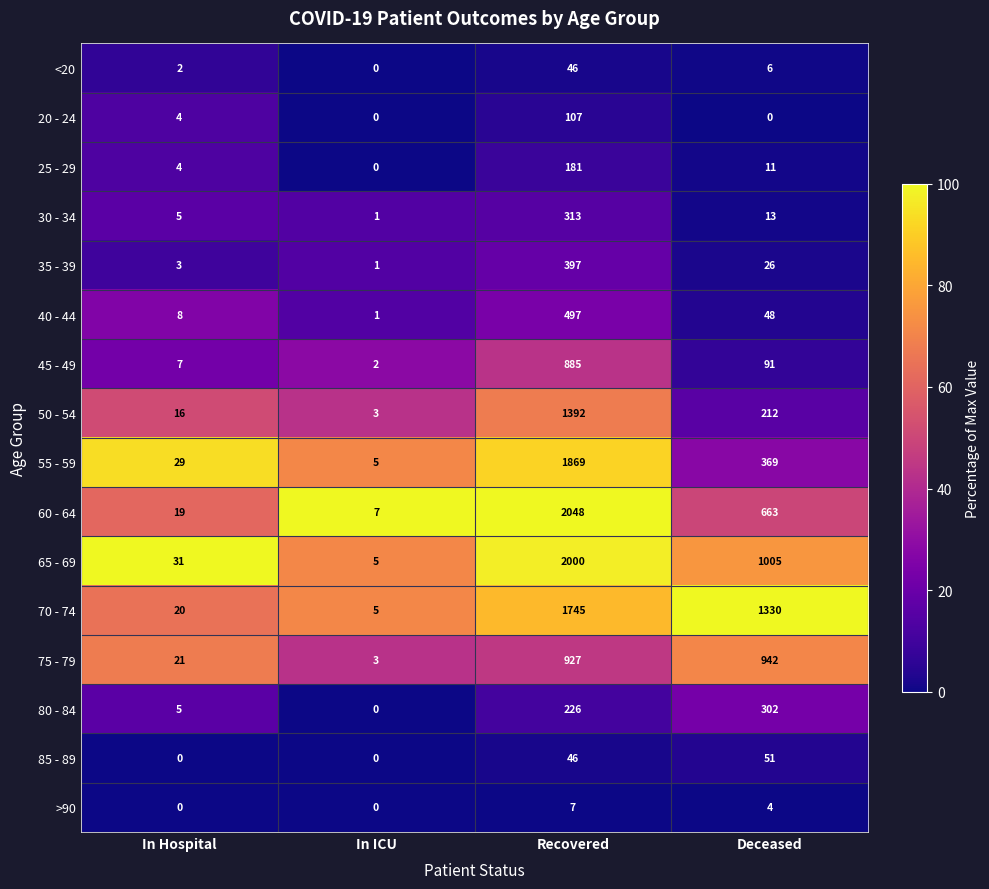

Between Recovered and Deceased, which series saw the biggest shift?

55 - 59